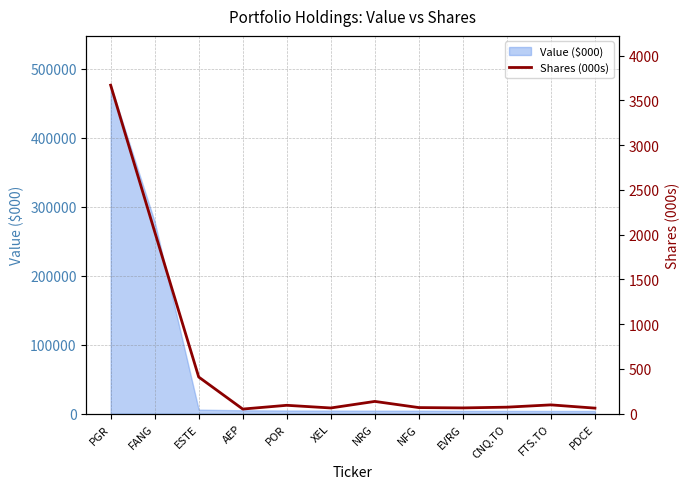

What is the sum of all values?

6821.4